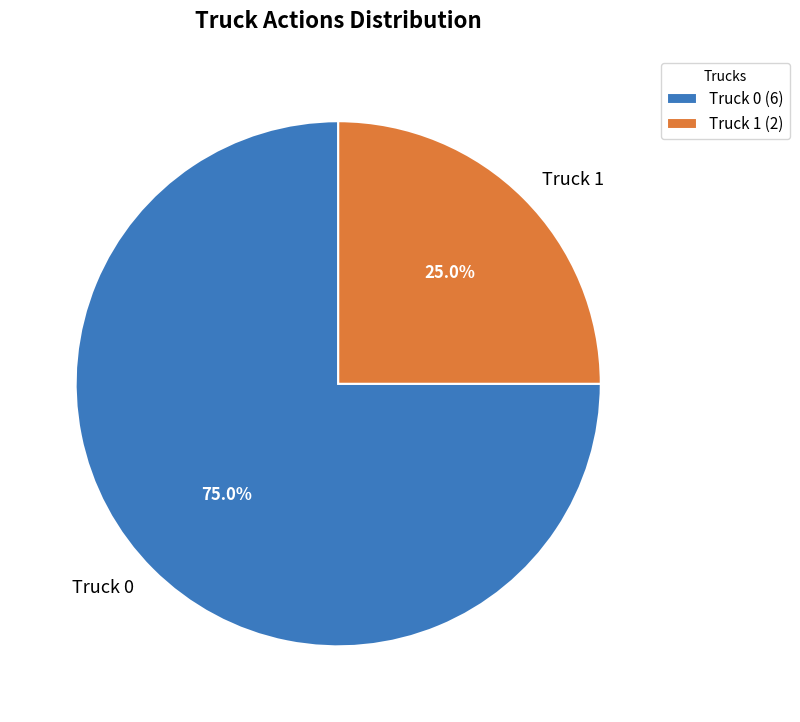

Rank the categories by value from highest to lowest.

Truck 0, Truck 1